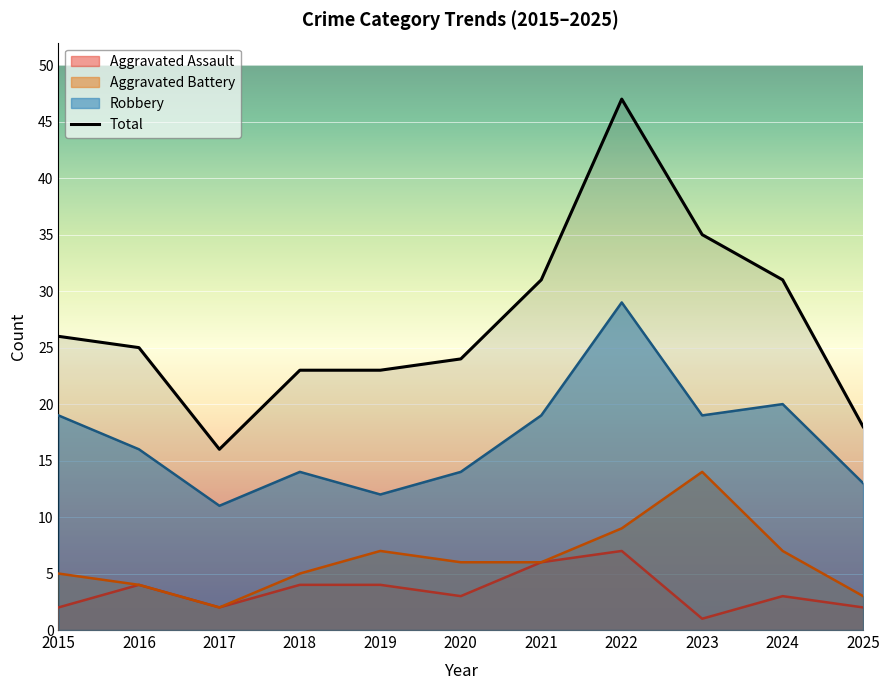

Where is Total nearest to the value 31?

2021